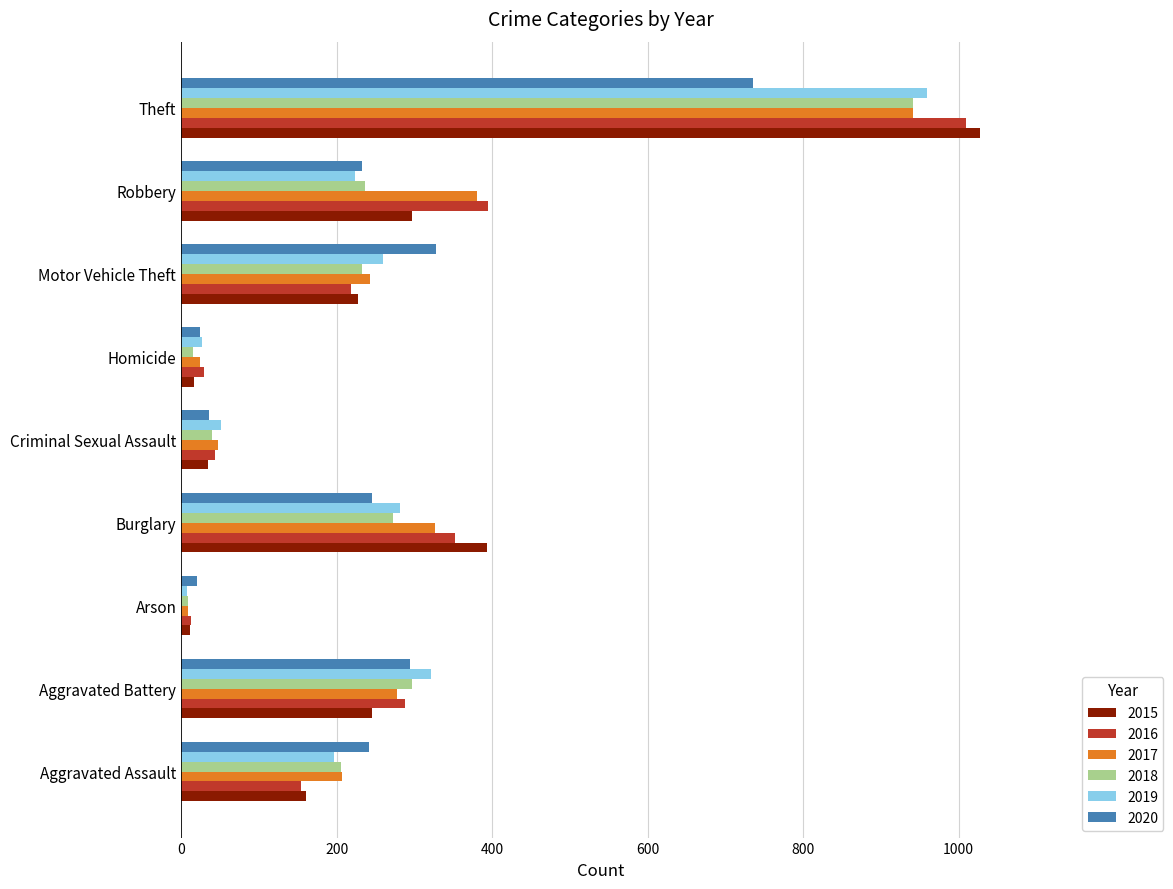

At which category is the sum across all series the highest?

Theft